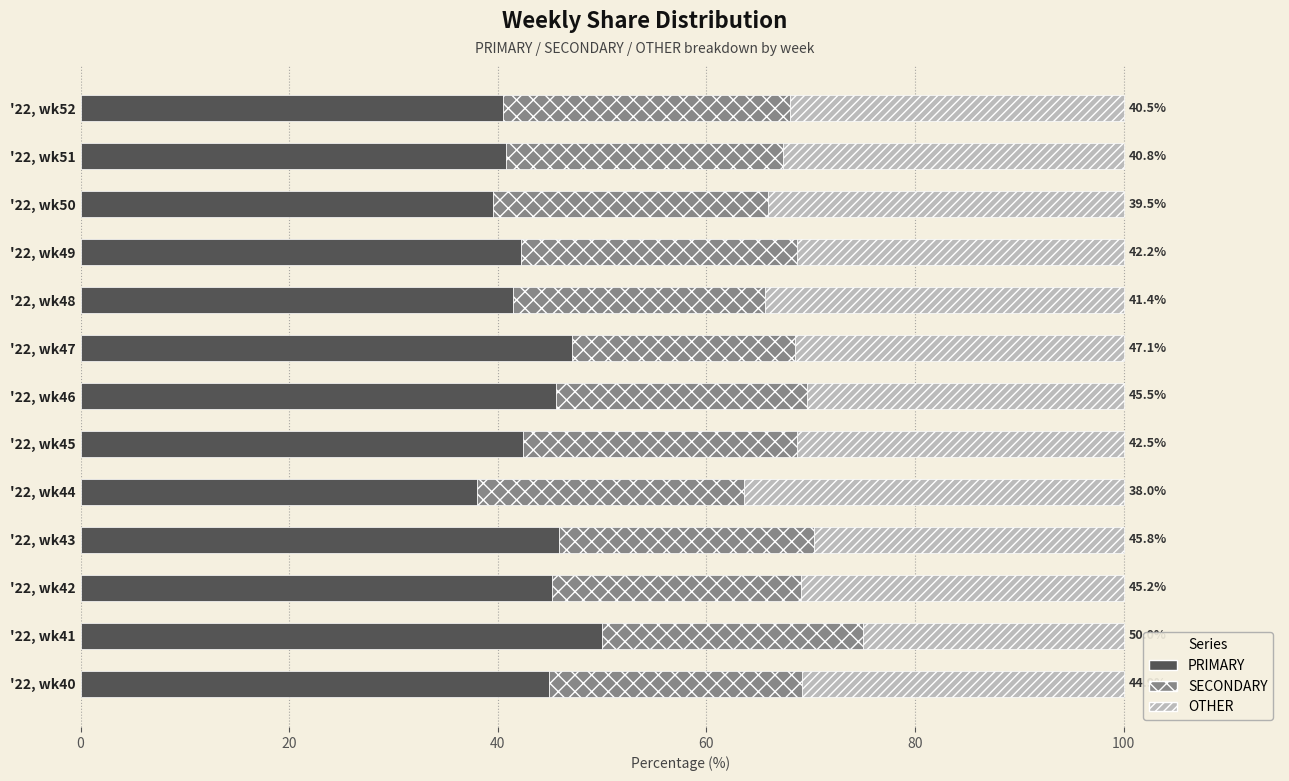

Rank the categories by PRIMARY value from lowest to highest.

'22, wk44, '22, wk50, '22, wk52, '22, wk51, '22, wk48, '22, wk49, '22, wk45, '22, wk40, '22, wk42, '22, wk46, '22, wk43, '22, wk47, '22, wk41